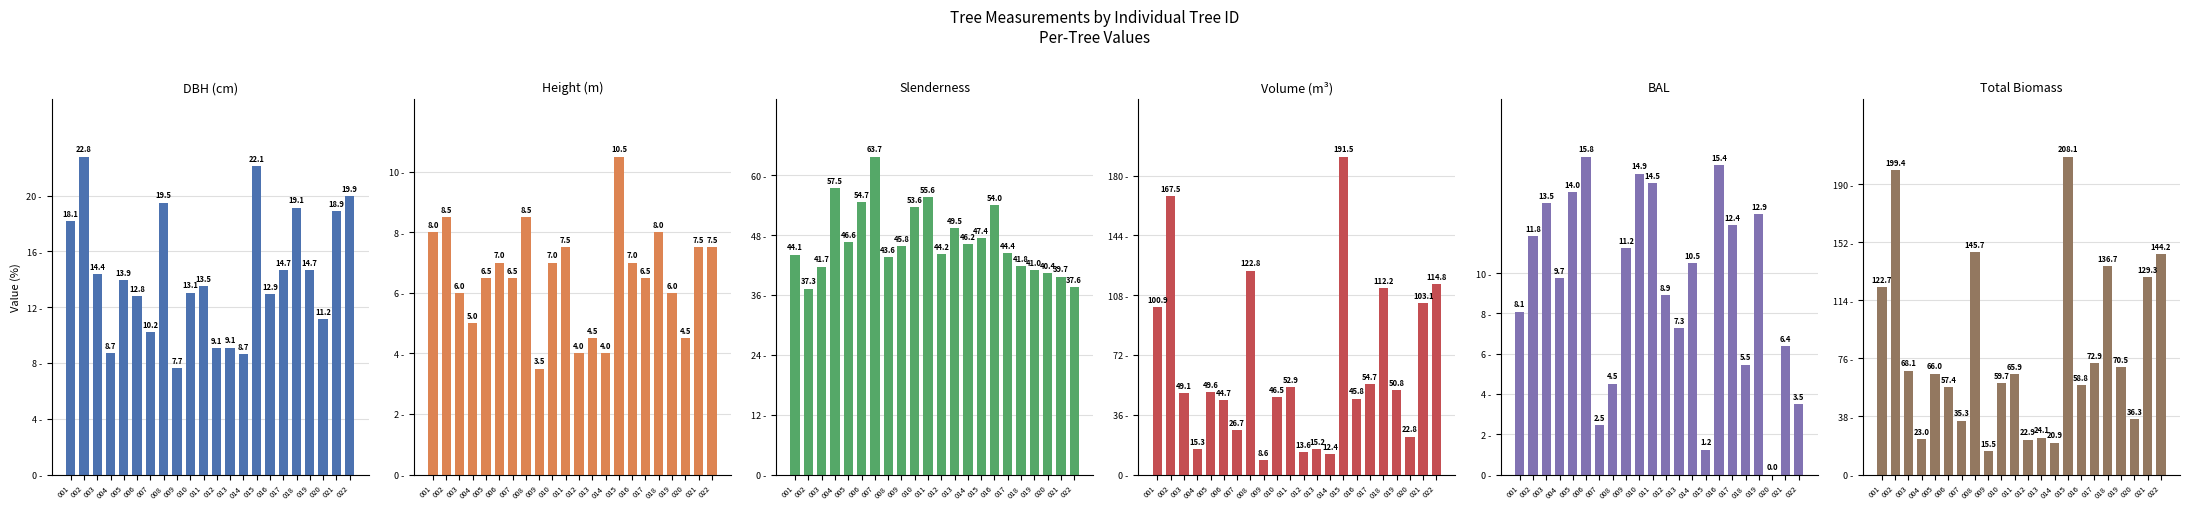

At which label is h closest to 7?

006